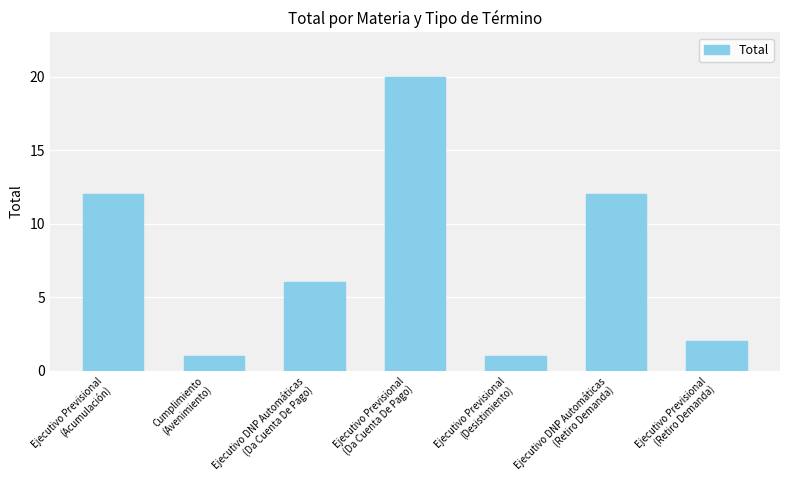

True or false: the data shows 20 at Ejecutivo Previsional
(Acumulación).

False